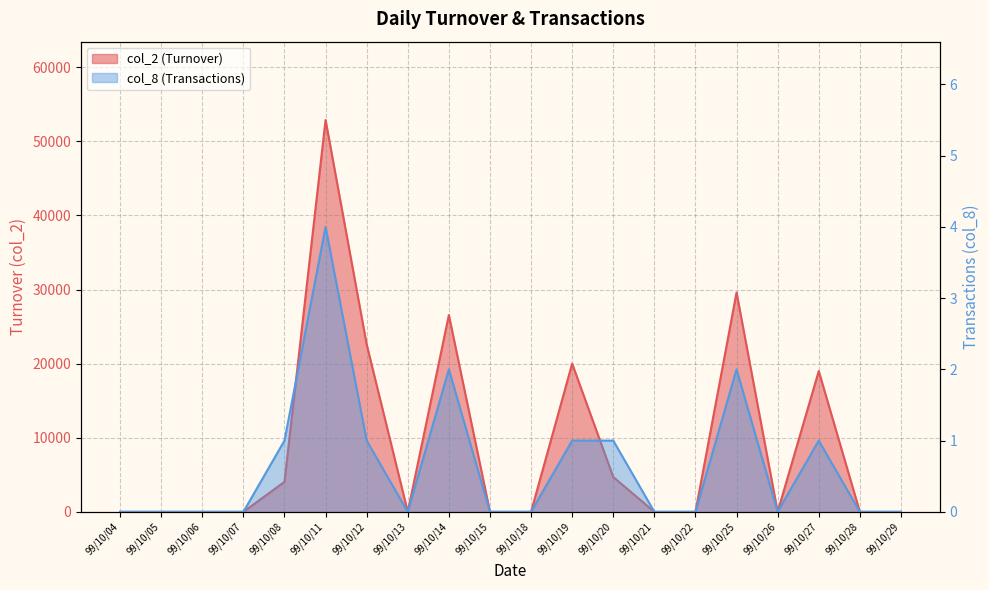

Is it true that col_2 (Turnover) equals 29600 at 99/10/25?

True